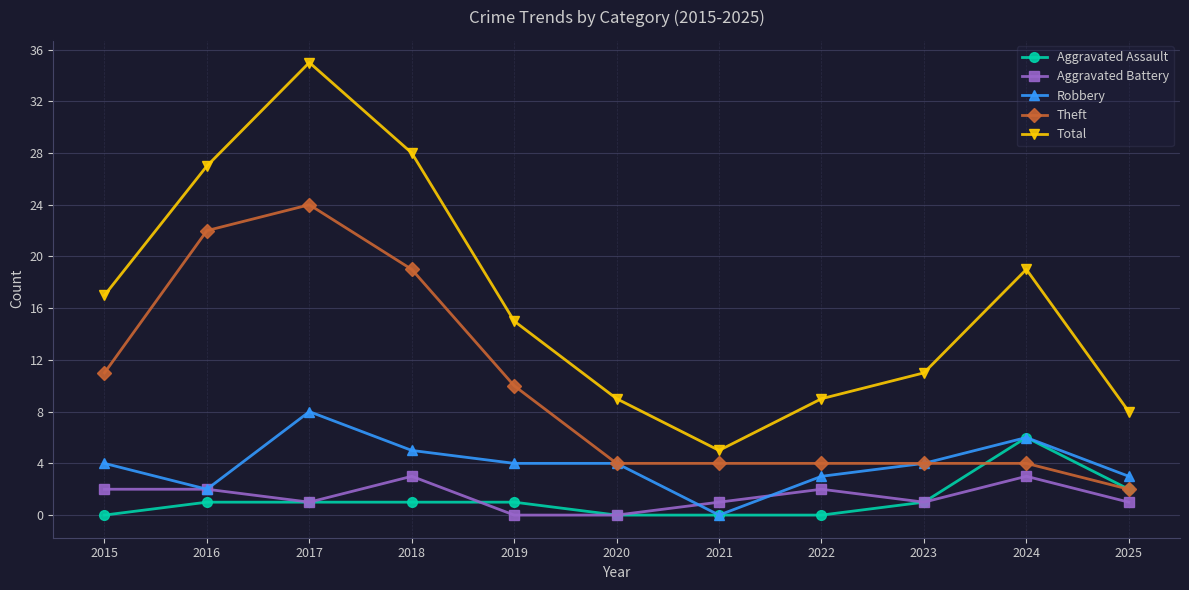

Reading left to right, list all the values displayed in this chart.

Aggravated Assault: 2015=0	2016=1	2017=1	2018=1	2019=1	2020=0	2021=0	2022=0	2023=1	2024=6	2025=2
Aggravated Battery: 2015=2	2016=2	2017=1	2018=3	2019=0	2020=0	2021=1	2022=2	2023=1	2024=3	2025=1
Robbery: 2015=4	2016=2	2017=8	2018=5	2019=4	2020=4	2021=0	2022=3	2023=4	2024=6	2025=3
Theft: 2015=11	2016=22	2017=24	2018=19	2019=10	2020=4	2021=4	2022=4	2023=4	2024=4	2025=2
Total: 2015=17	2016=27	2017=35	2018=28	2019=15	2020=9	2021=5	2022=9	2023=11	2024=19	2025=8